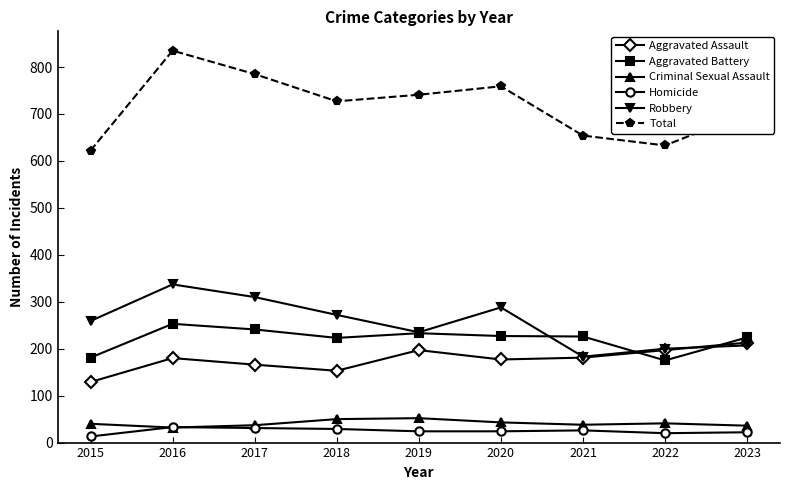

How many times do Robbery and Aggravated Assault cross each other?

1